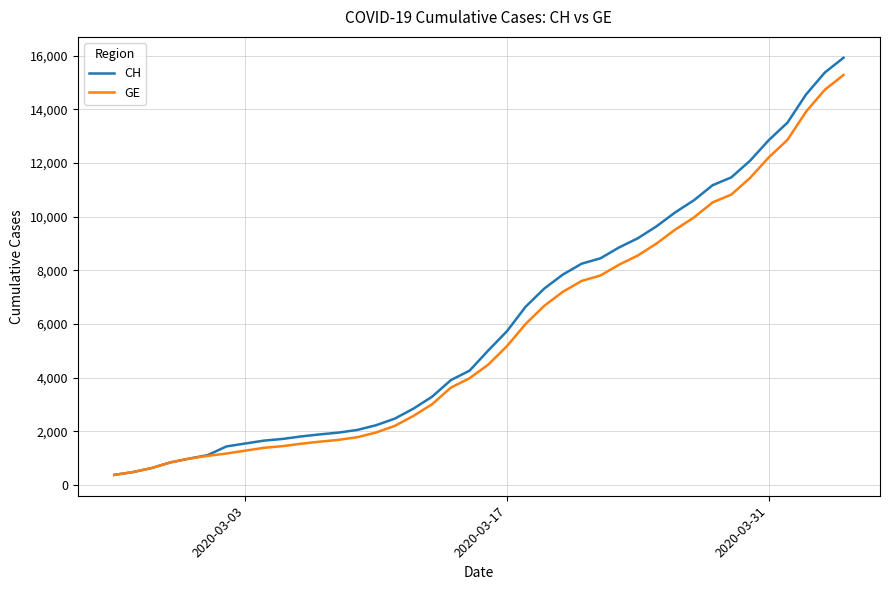

Which series has the widest spread of values?

CH